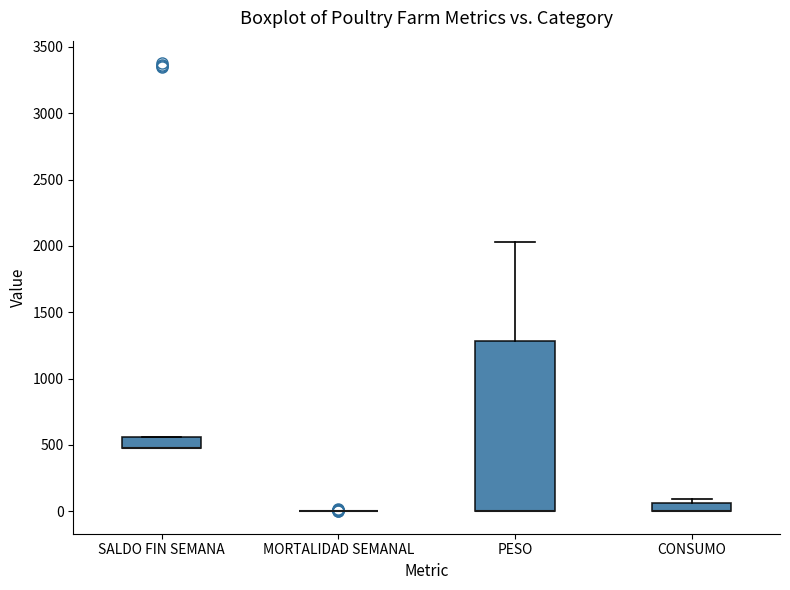

Which box is the tallest, from its lower edge to its upper edge?

PESO